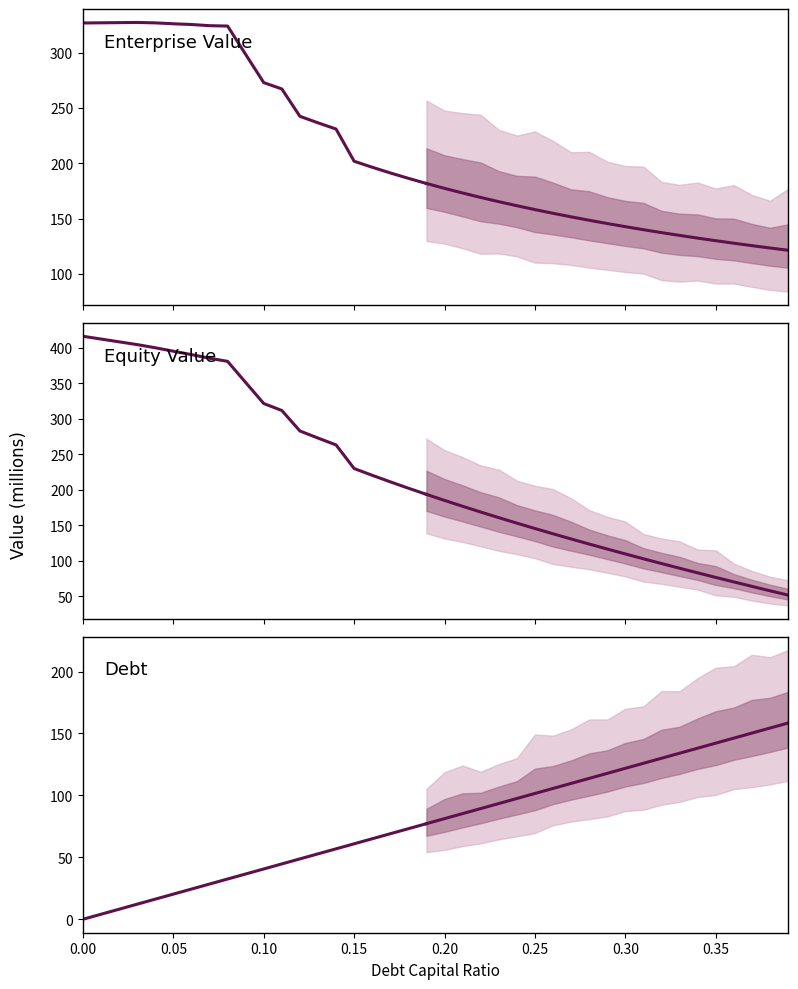

What is the sum of the enterprise_value values at 0.21 and 0.38?

296.4